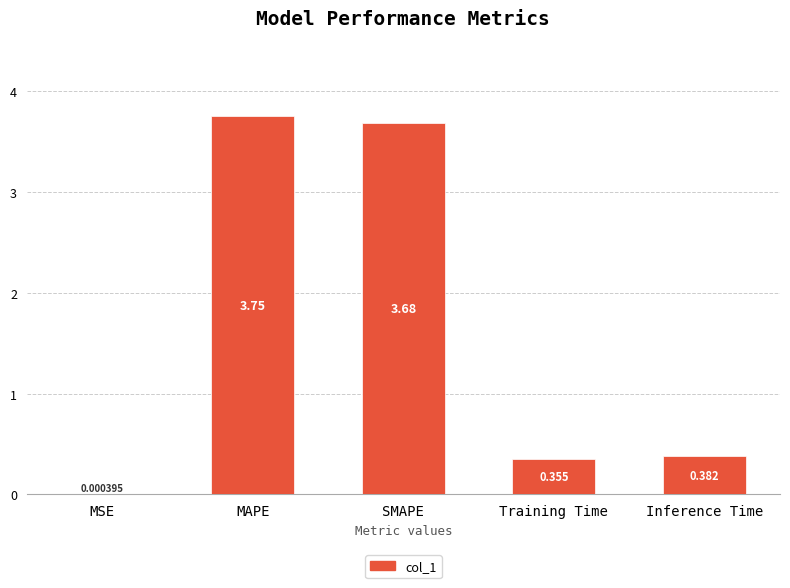

At which category does the chart reach its peak across all series?

MAPE